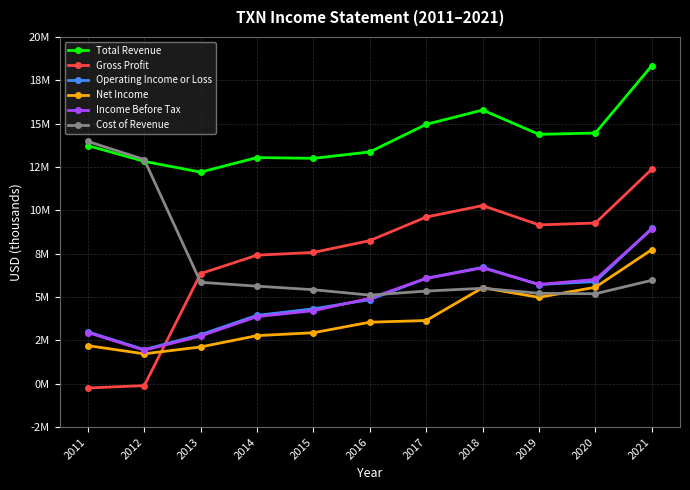

Reading right to left, transcribe all the data shown in this chart.

Total Revenue: 18.3	14.5	14.4	15.8	15.0	13.4	13.0	13.0	12.2	12.8	13.7
Gross Profit: 12.4	9.3	9.2	10.3	9.6	8.3	7.6	7.4	6.4	-0.1	-0.2
Operating Income or Loss: 9.0	5.9	5.7	6.7	6.1	4.9	4.3	3.9	2.8	2.0	3.0
Net Income: 7.7	5.6	5.0	5.5	3.6	3.6	2.9	2.8	2.1	1.7	2.2
Income Before Tax: 8.9	6.0	5.7	6.7	6.1	4.9	4.2	3.9	2.8	1.9	3.0
Cost of Revenue: 6.0	5.2	5.2	5.5	5.3	5.1	5.4	5.6	5.9	12.9	14.0